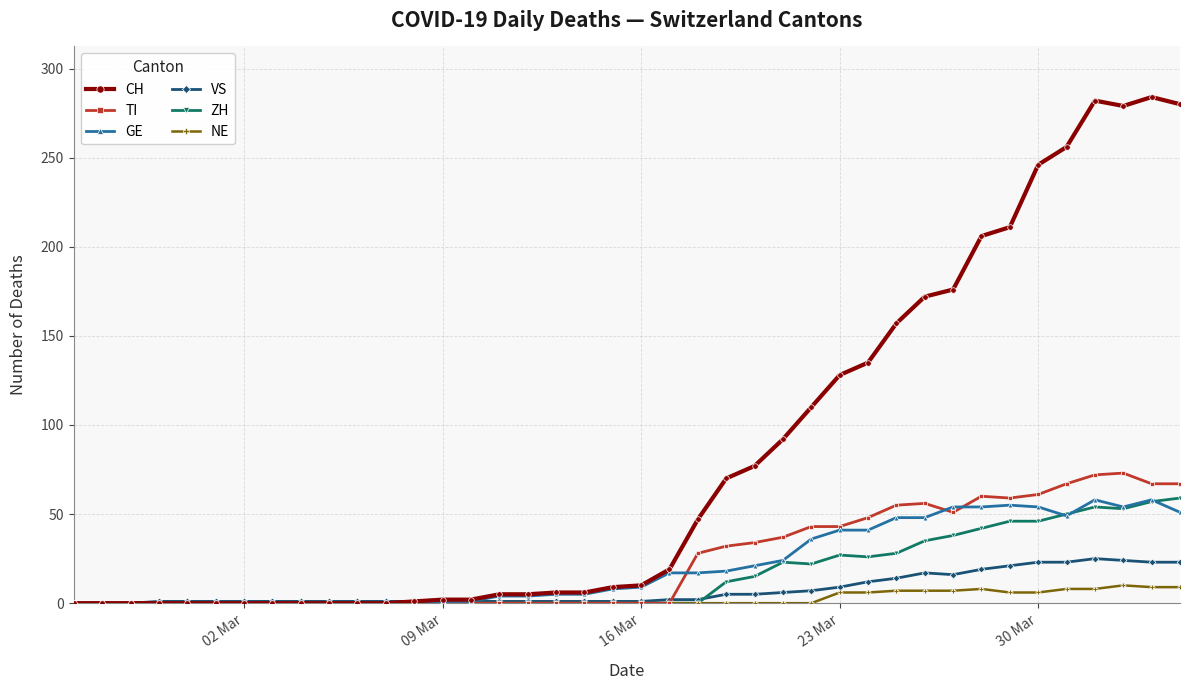

At how many categories does at least one series exceed 85?

15